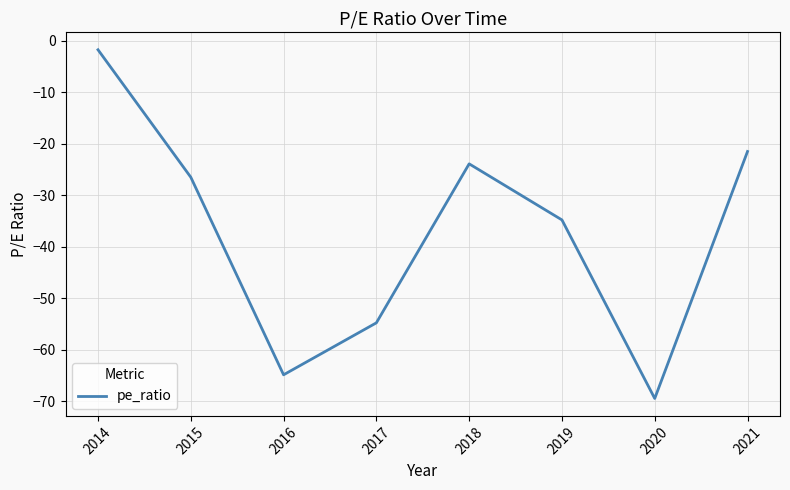

True or false: the data shows -9.0 at 2018.

False